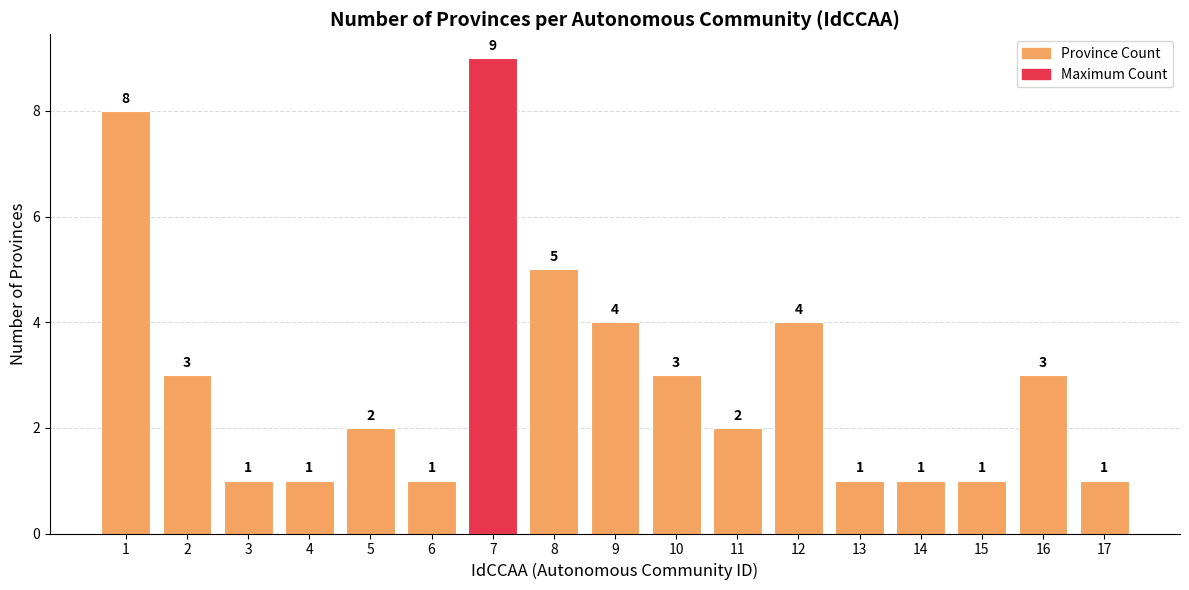

Reading left to right, list all the values displayed in this chart.

1=8	2=3	3=1	4=1	5=2	6=1	7=9	8=5	9=4	10=3	11=2	12=4	13=1	14=1	15=1	16=3	17=1